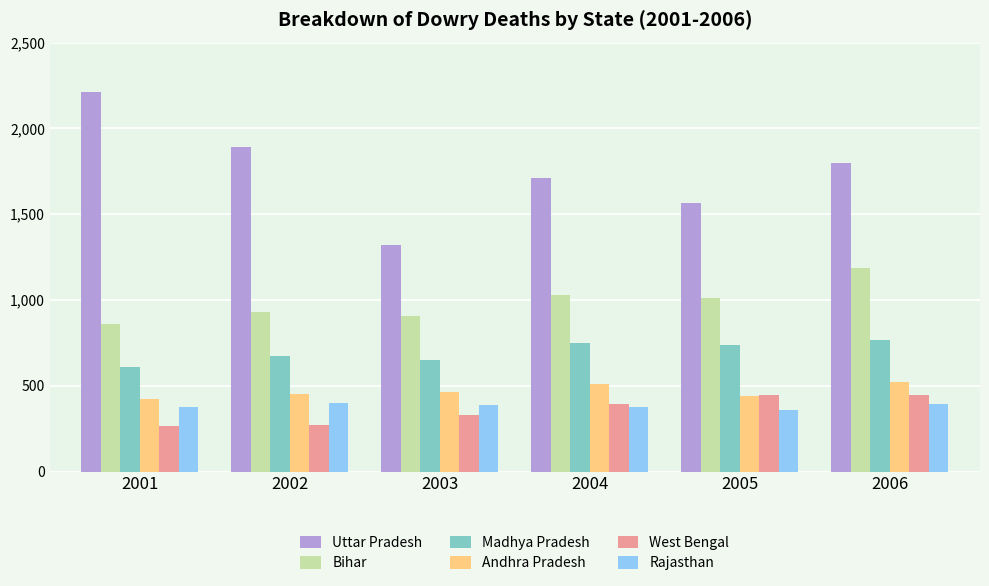

What is the value of the Uttar Pradesh bar at the 5th from the left?

1564